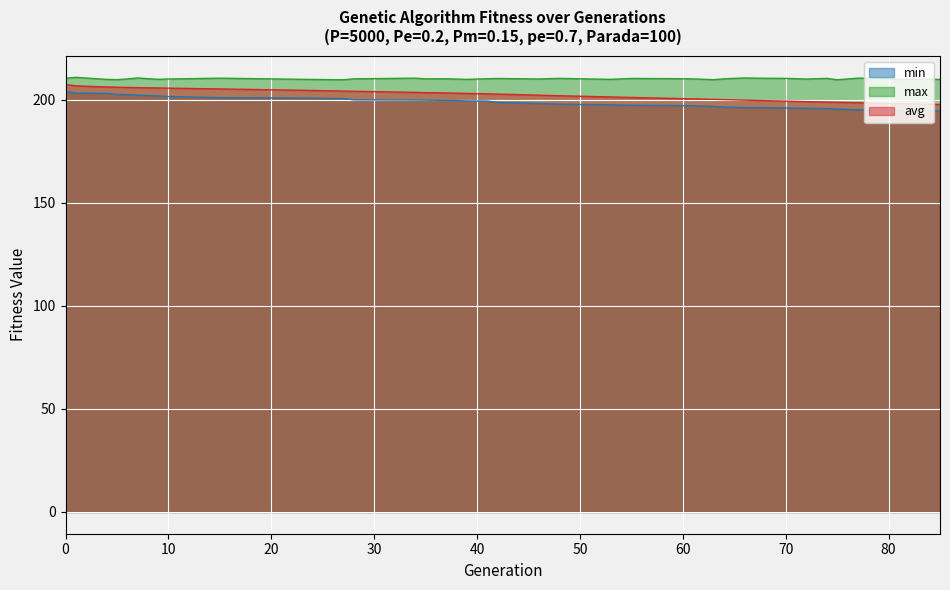

True or false: min has more than 2 points higher than both neighbors.

False